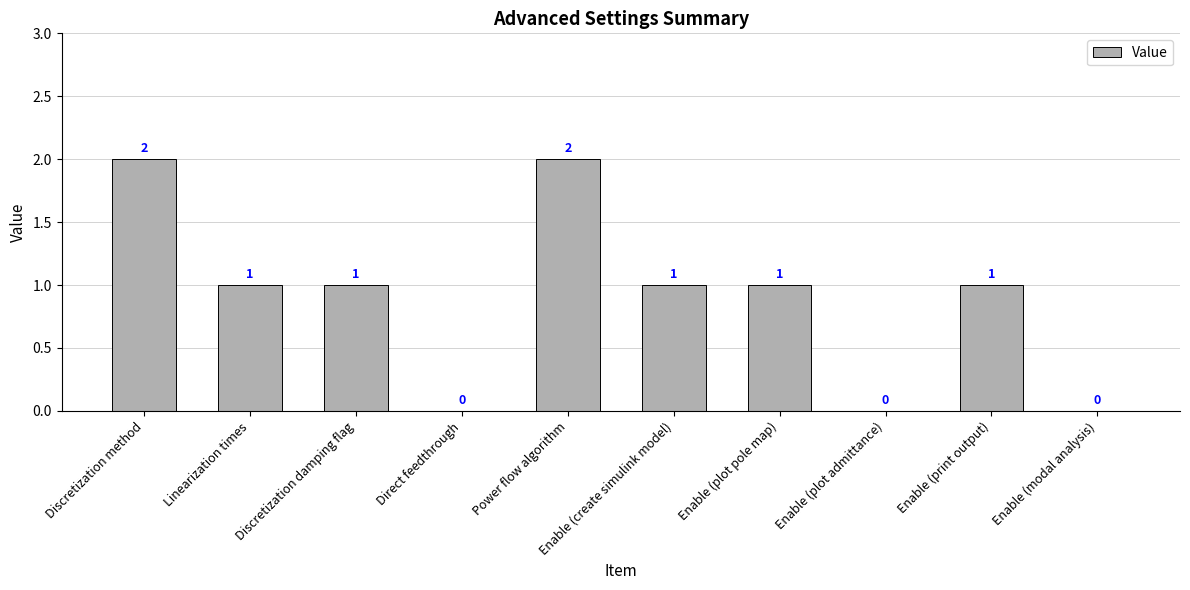

Where does the data first go above 1?

Discretization method